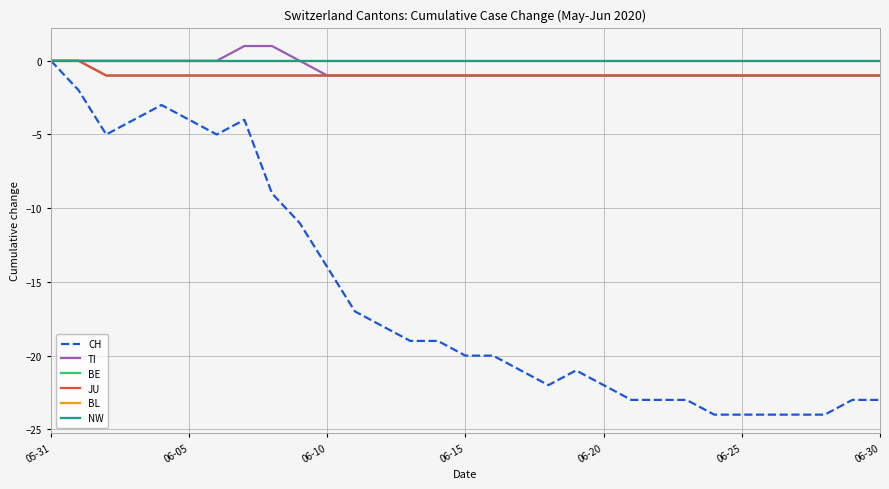

Does the chart display data point markers on the line(s)?

No